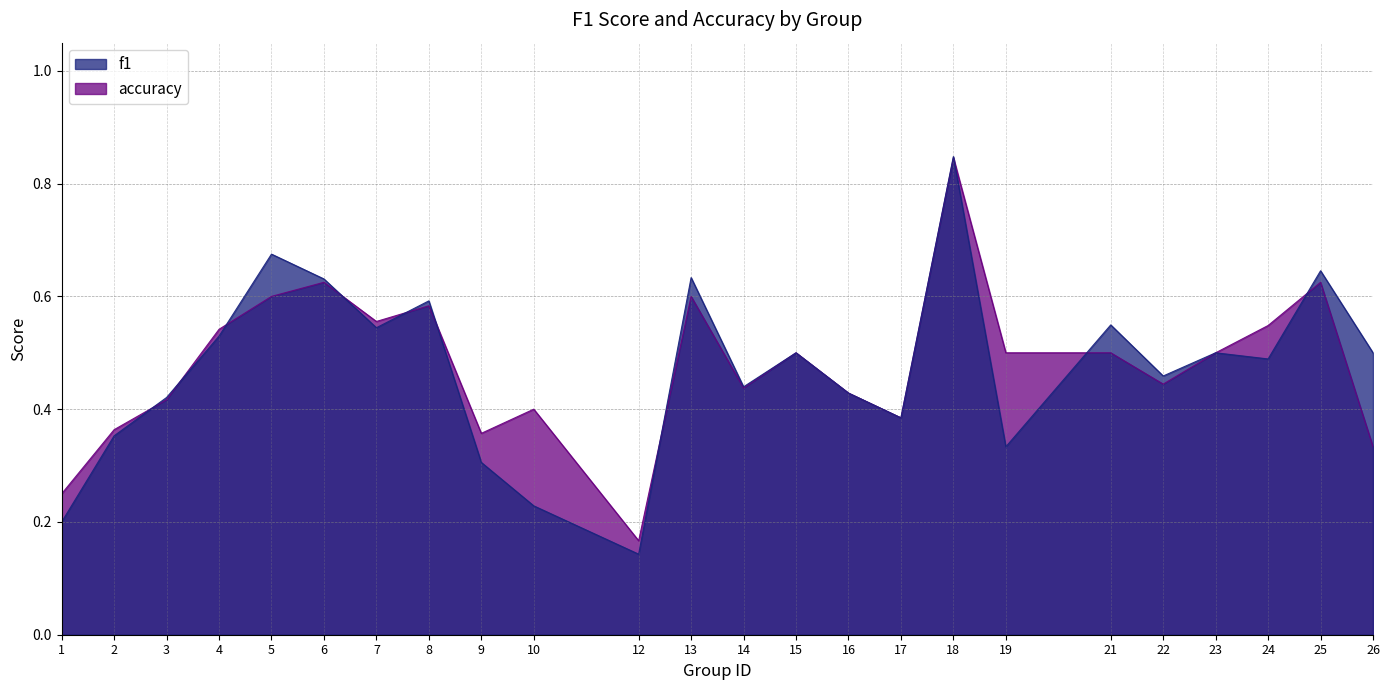

List the series in order of their peak value, highest first.

f1, accuracy